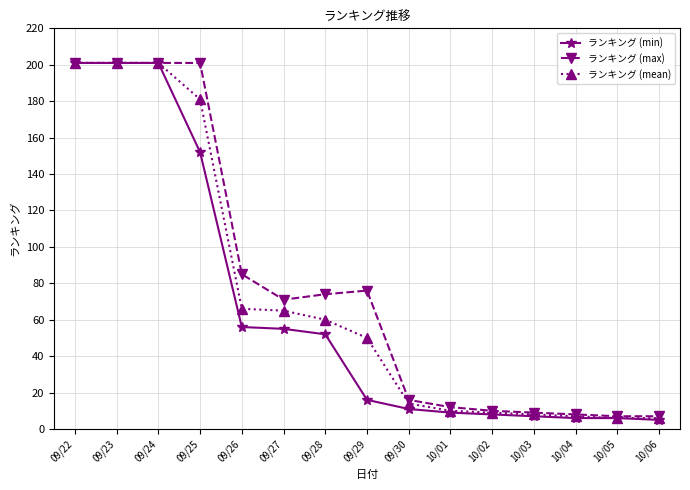

Does the chart display data point markers on the line(s)?

Yes